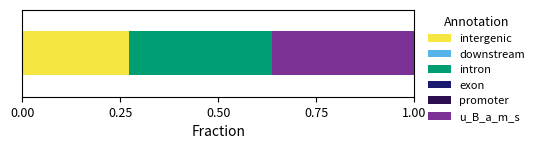

How many series are shown in this chart?

3